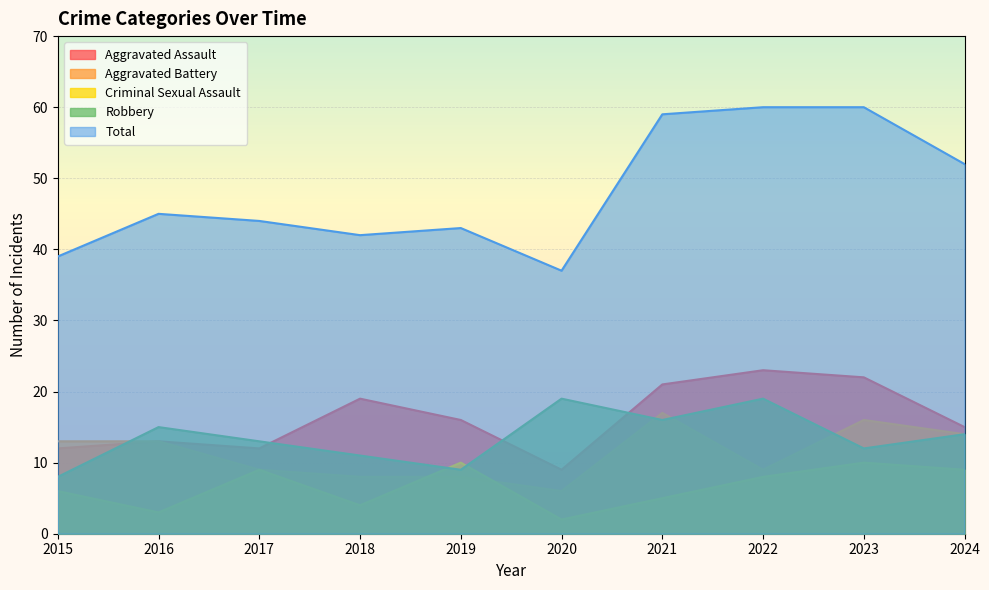

The value of Aggravated Battery at 2019 is 11. True or false?

False